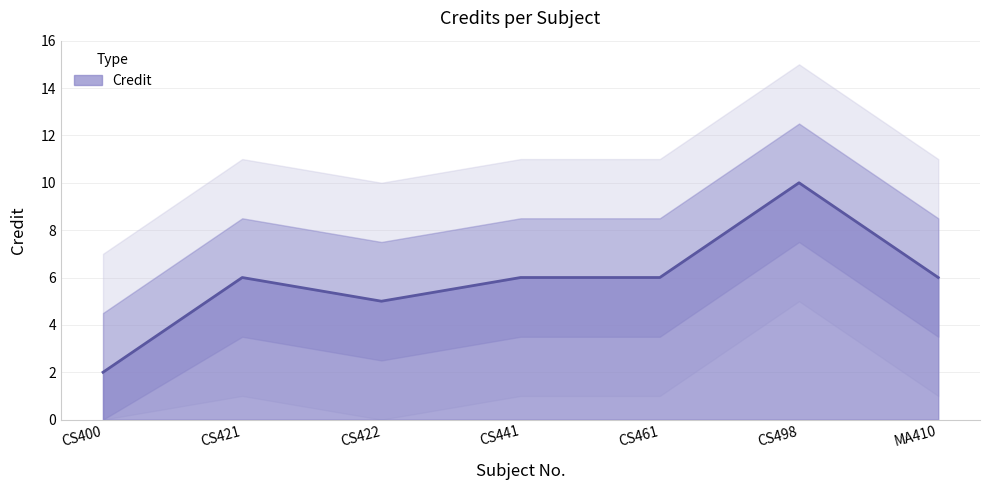

What is the label of the 7th point from the left?

MA410